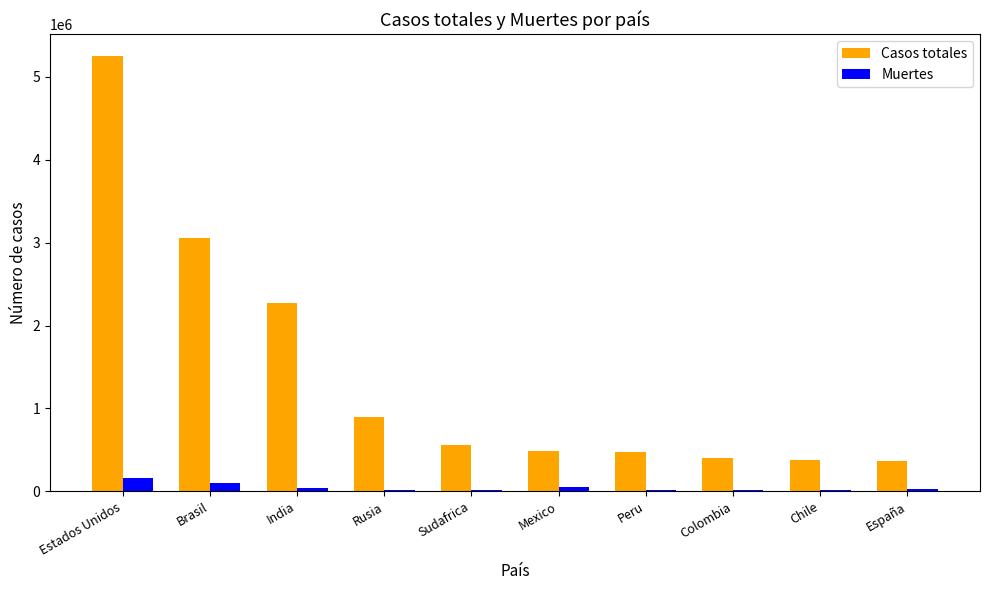

Which series has the largest total across all categories?

Casos totales